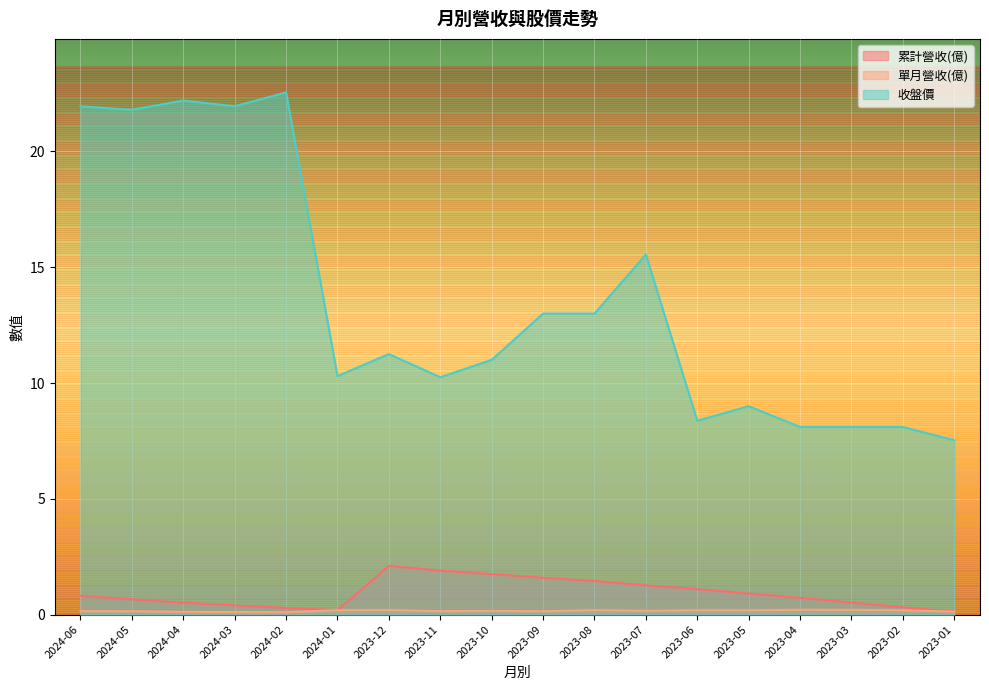

What is the sum of the 收盤價 values at 2024-02 and 2023-10?

33.5